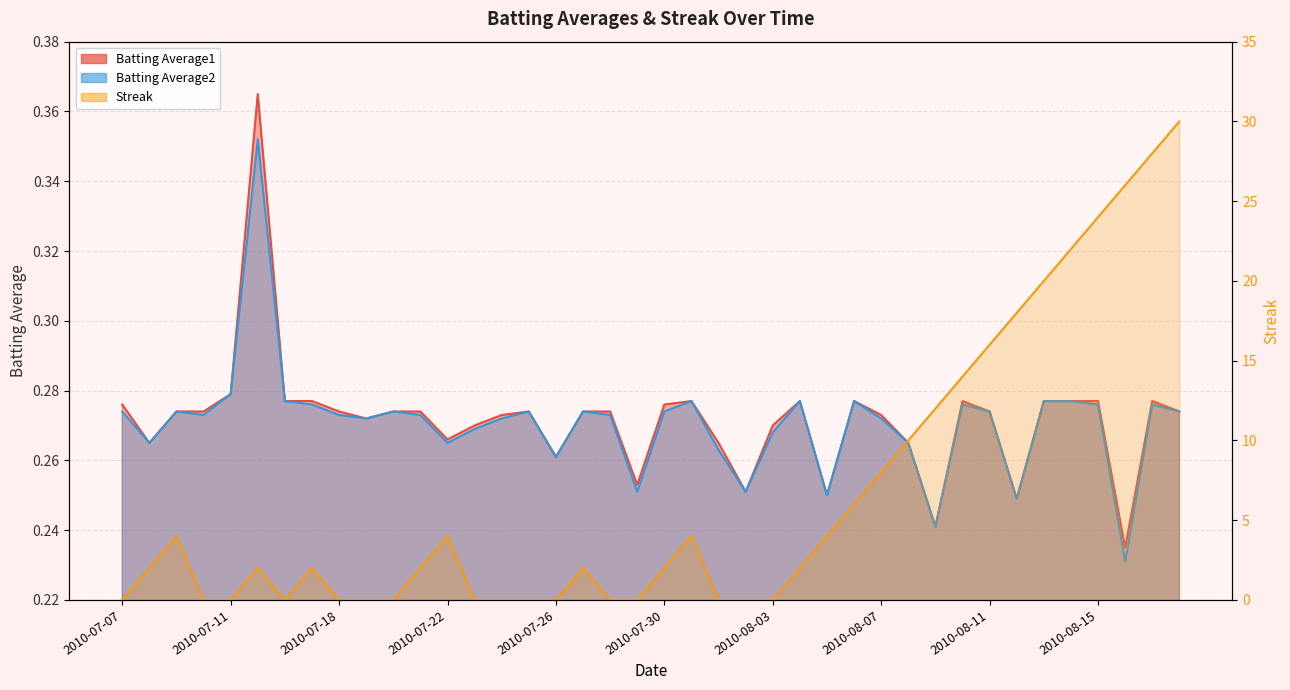

True or false: Batting Average1 and Batting Average2 cross at least once.

False